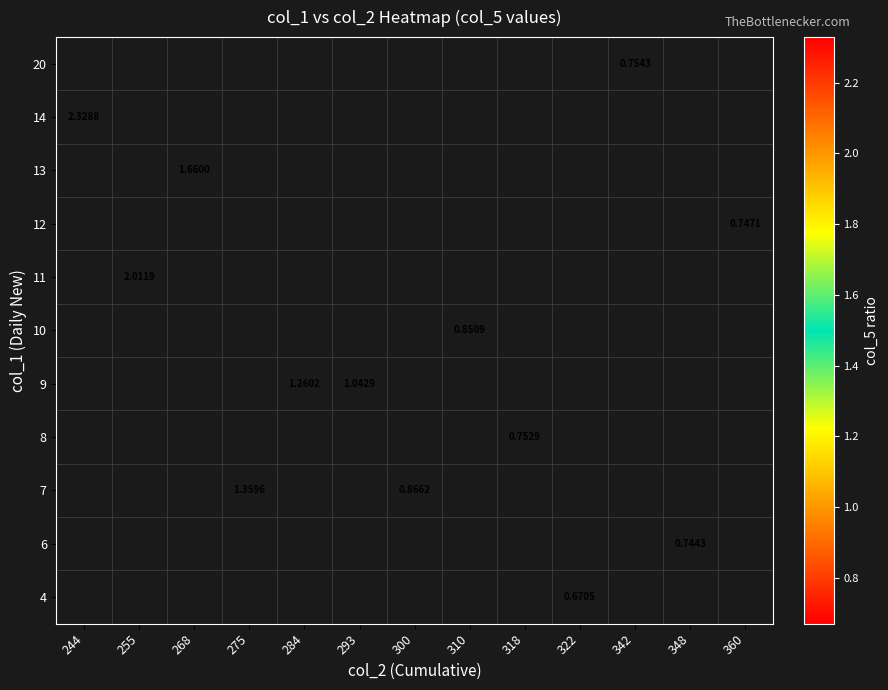

Which category has the highest value across all series?

244